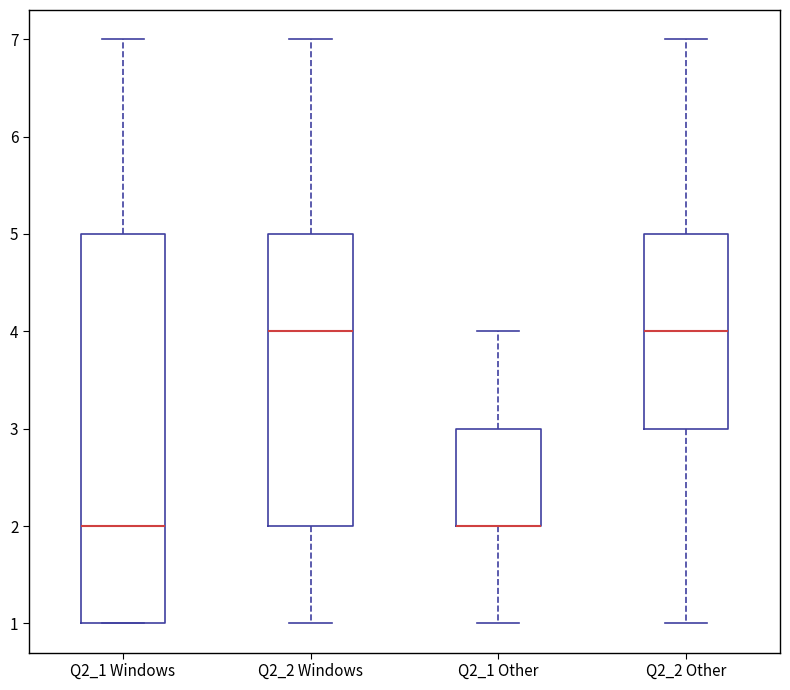

Which box is the tallest, from its lower edge to its upper edge?

Q2_1 Windows